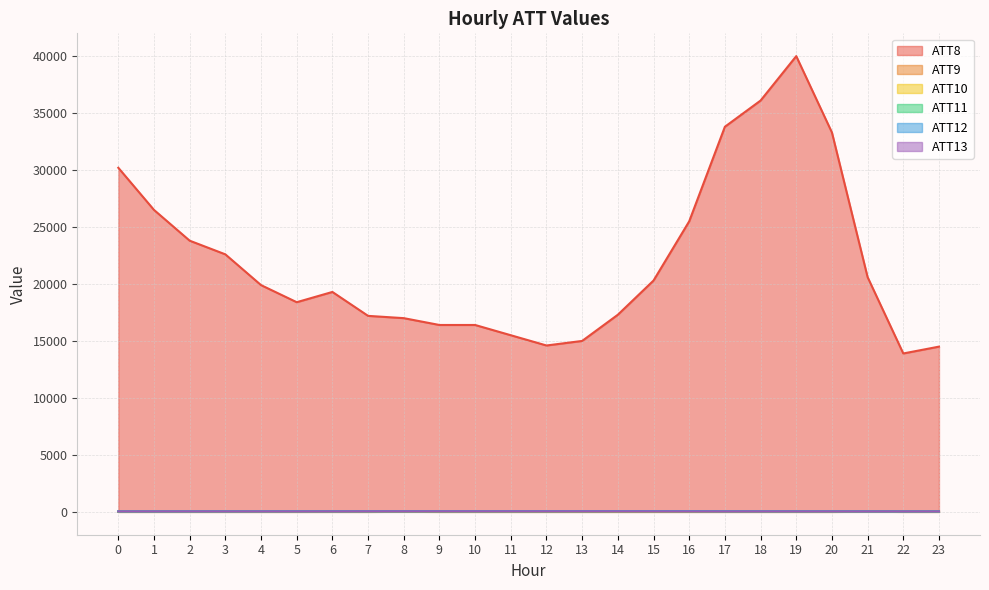

At which category is the sum across all series the highest?

19